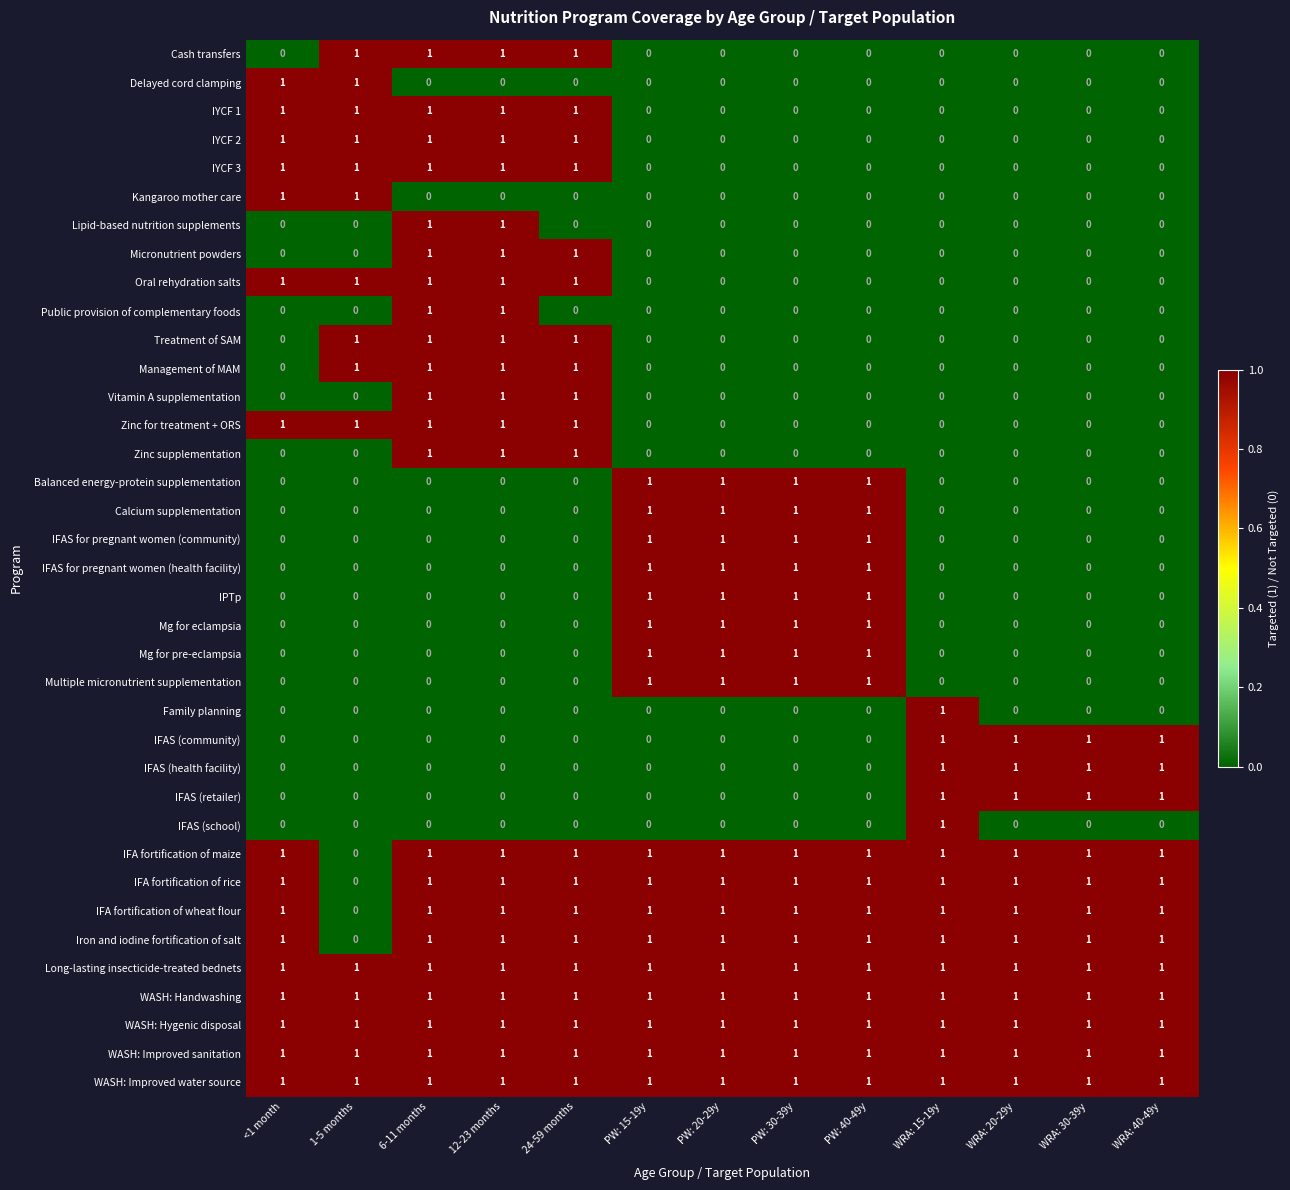

The value of IFAS (retailer) at WRA: 20-29y is 1. True or false?

True